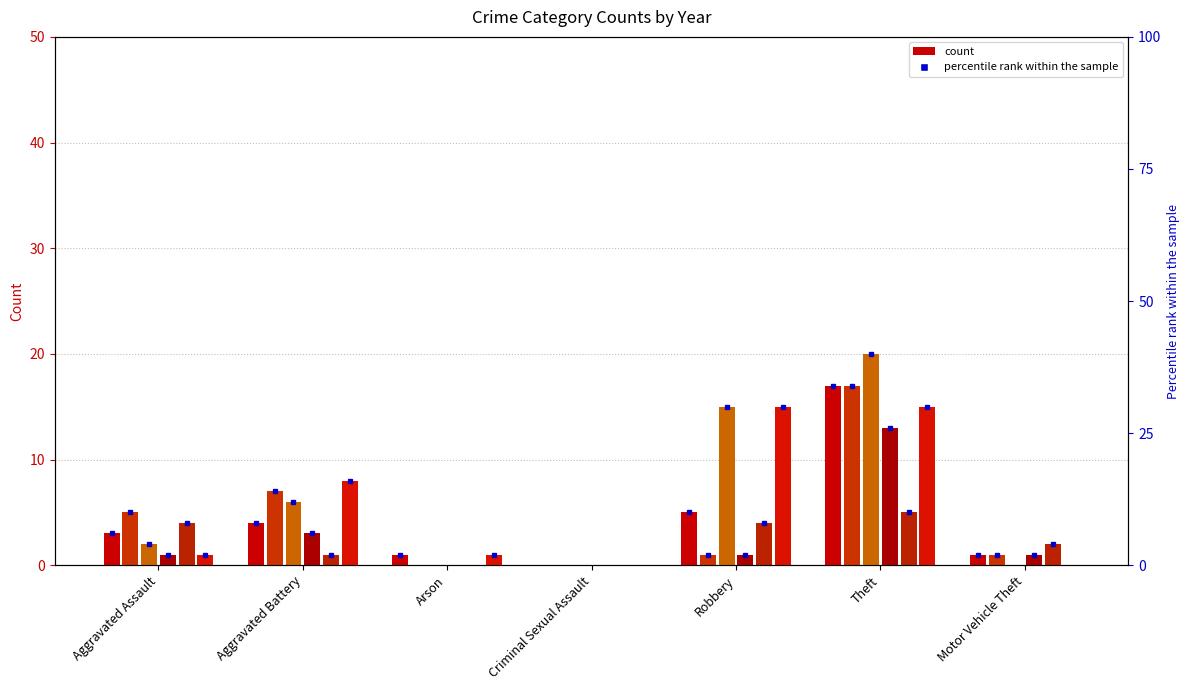

Where is 2018 nearest to the value 6?

Aggravated Battery